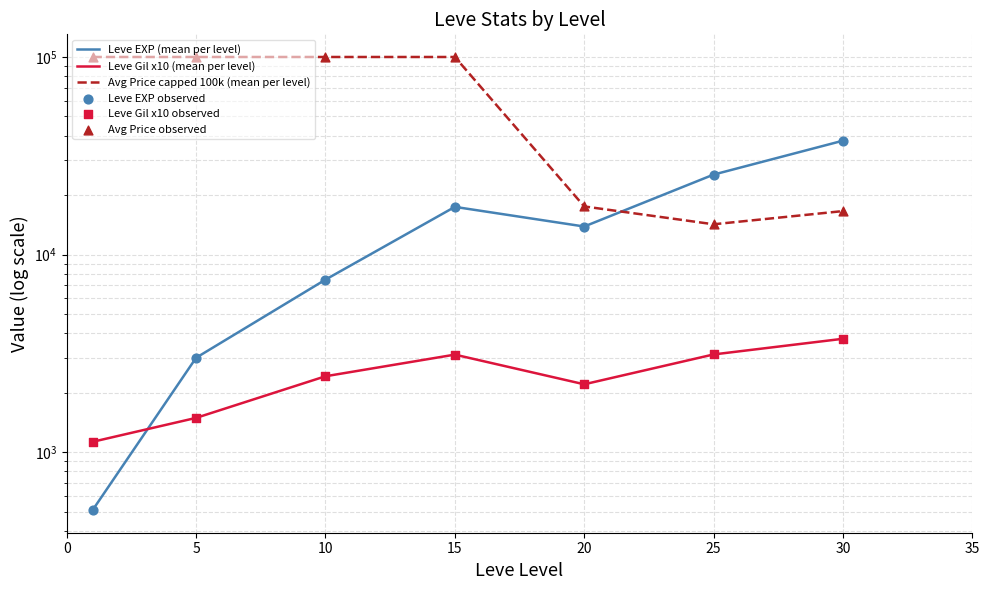

At how many categories does at least one series exceed 12859?

7